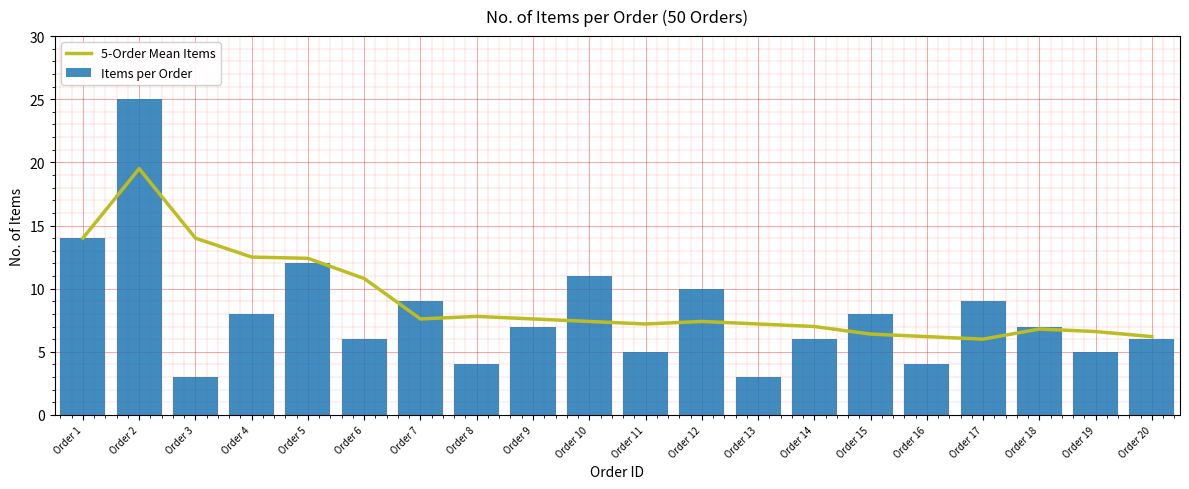

How many categories are shown in the chart?

20